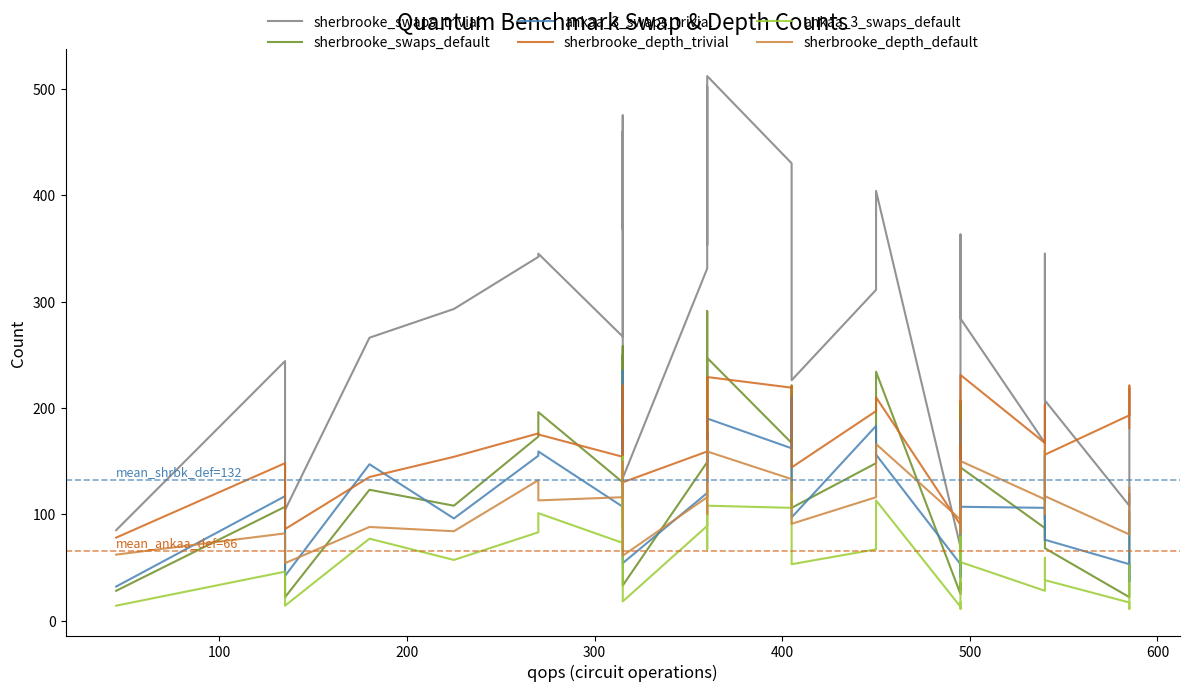

How many lines are shown in the chart?

6